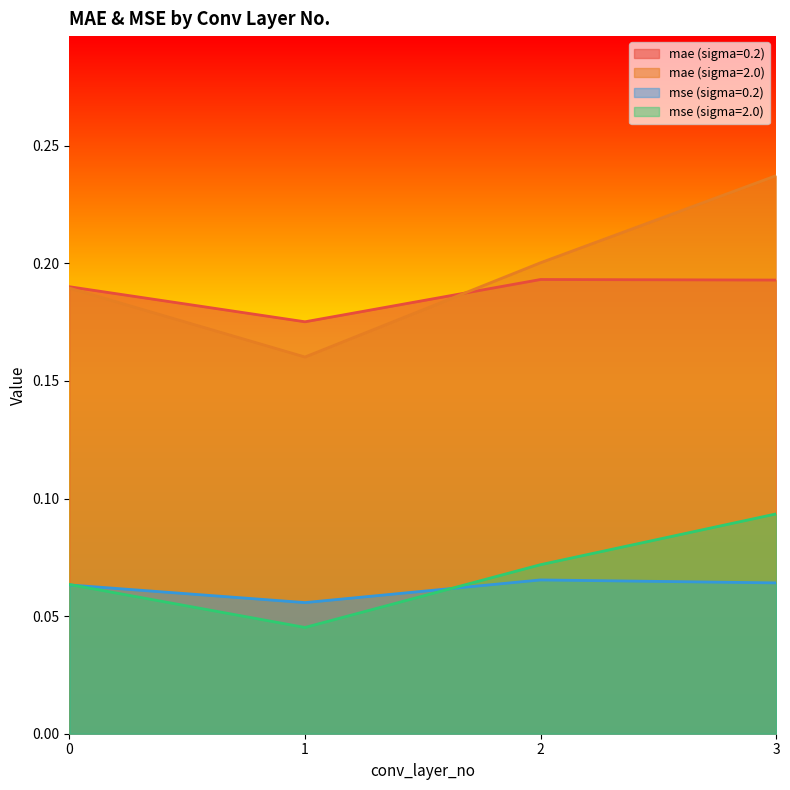

True or false: mse (sigma=0.2) has a value of 0.1 at 0.

True